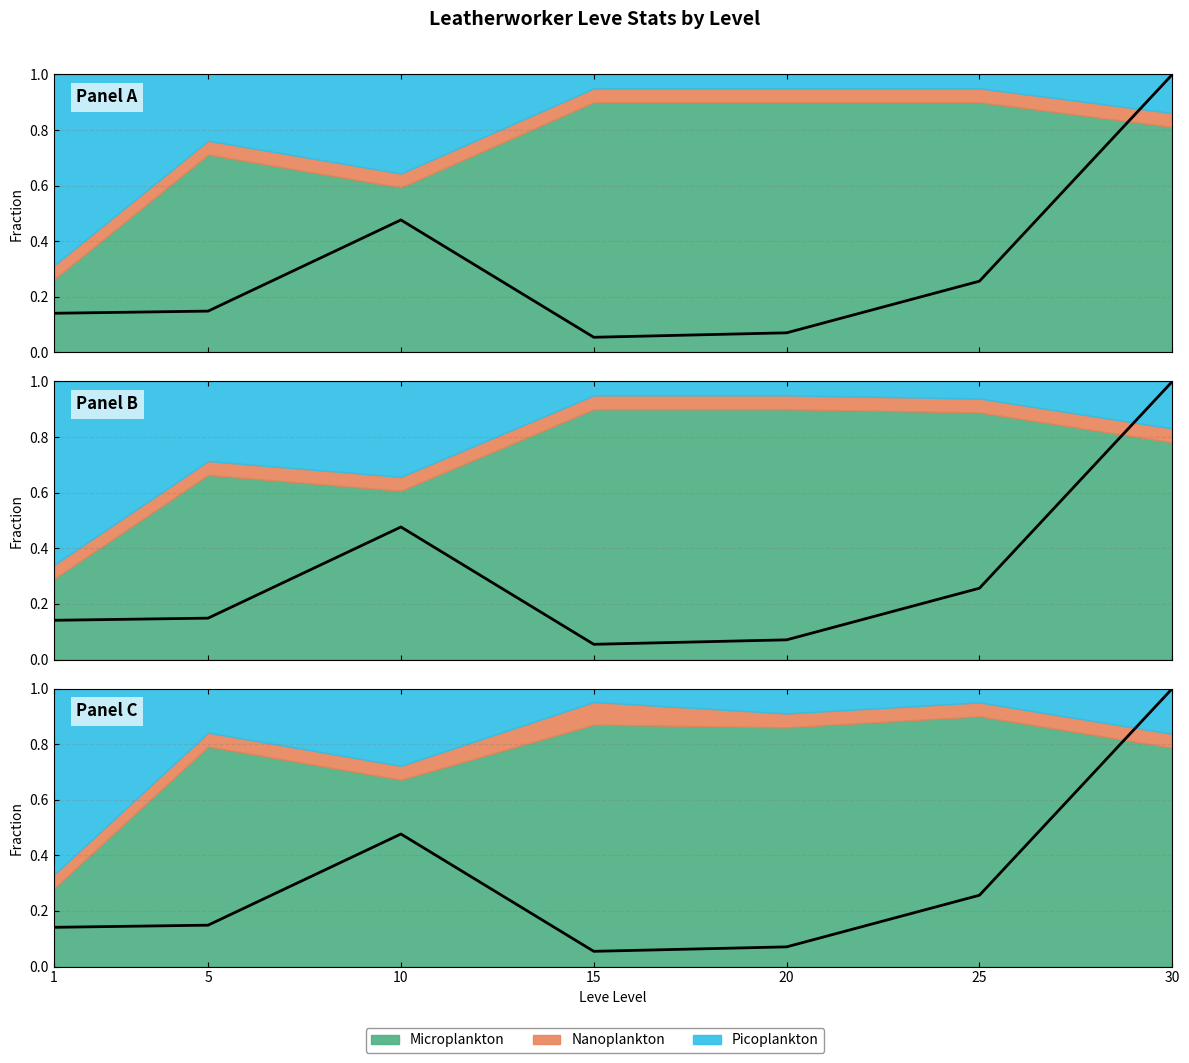

Where is the first local maximum?

10